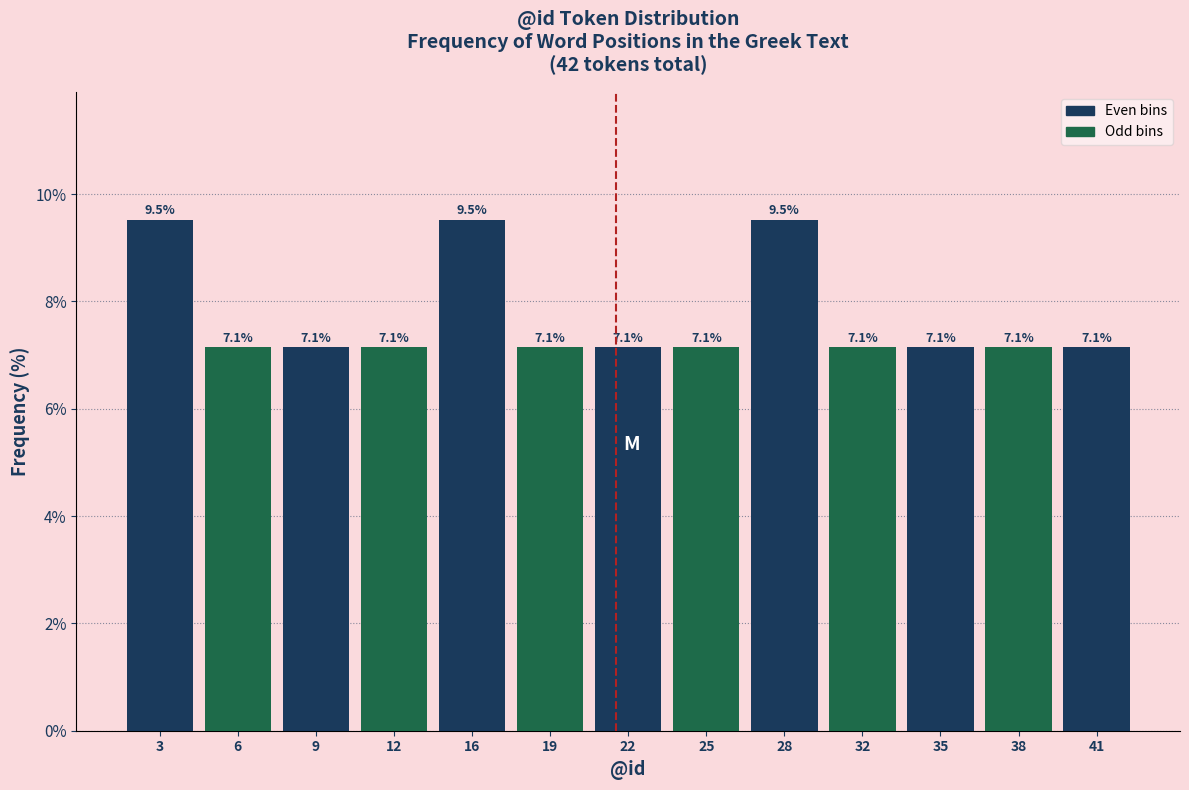

Reading left to right, extract all data points from this chart.

9.5	7.1	7.1	7.1	9.5	7.1	7.1	7.1	9.5	7.1	7.1	7.1	7.1